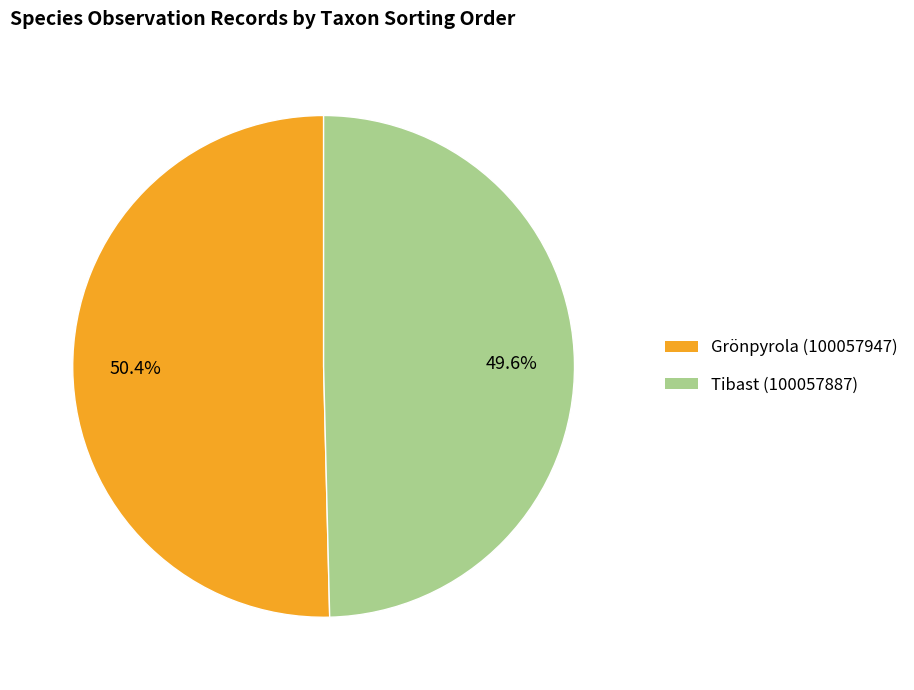

What is the ratio of the value at Tibast (100057887) to the value at Grönpyrola (100057947)?

1.0